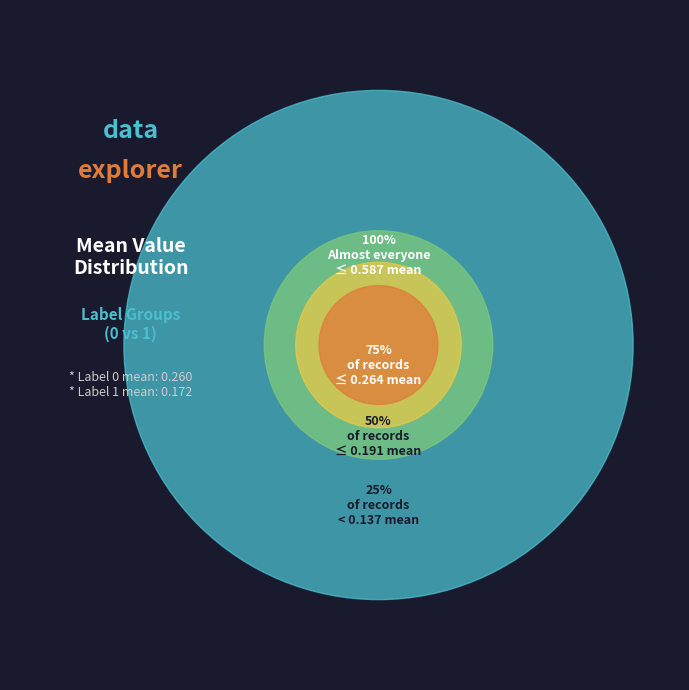

Is there any slice that represents more than half of the pie?

No